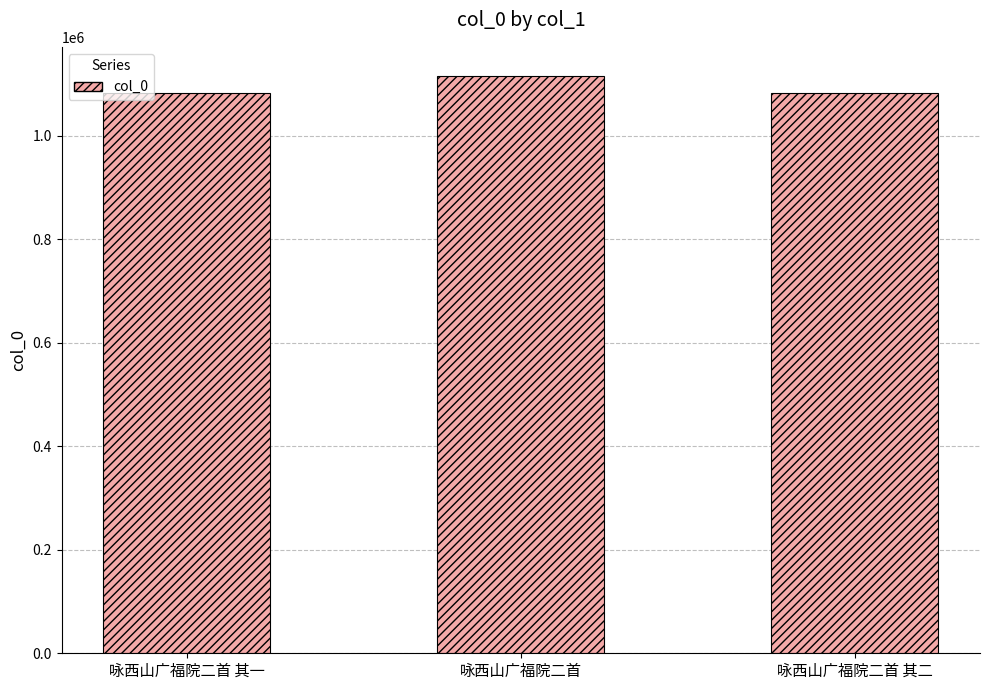

What is the difference between the values at 咏西山广福院二首 and 咏西山广福院二首 其二?

33485